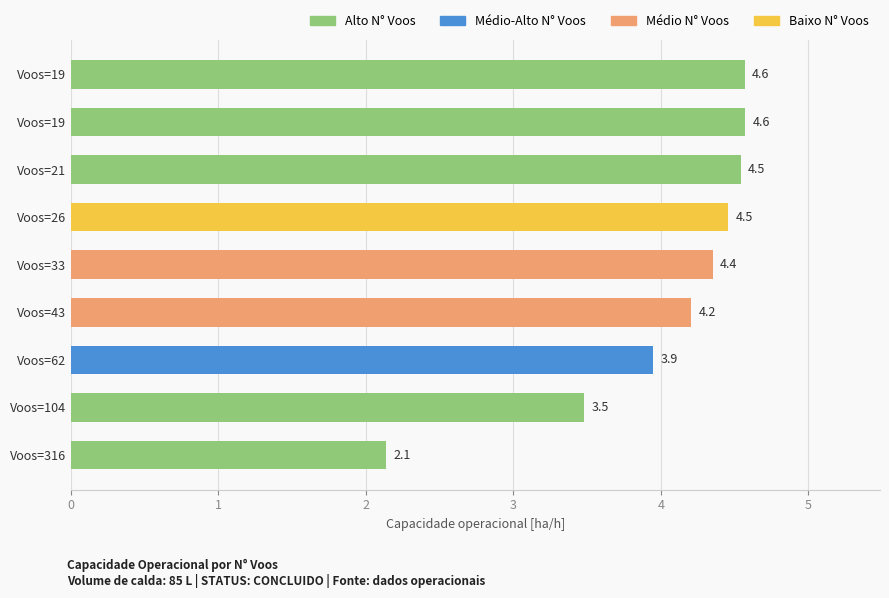

What is the difference between the second highest and minimum values?

2.4